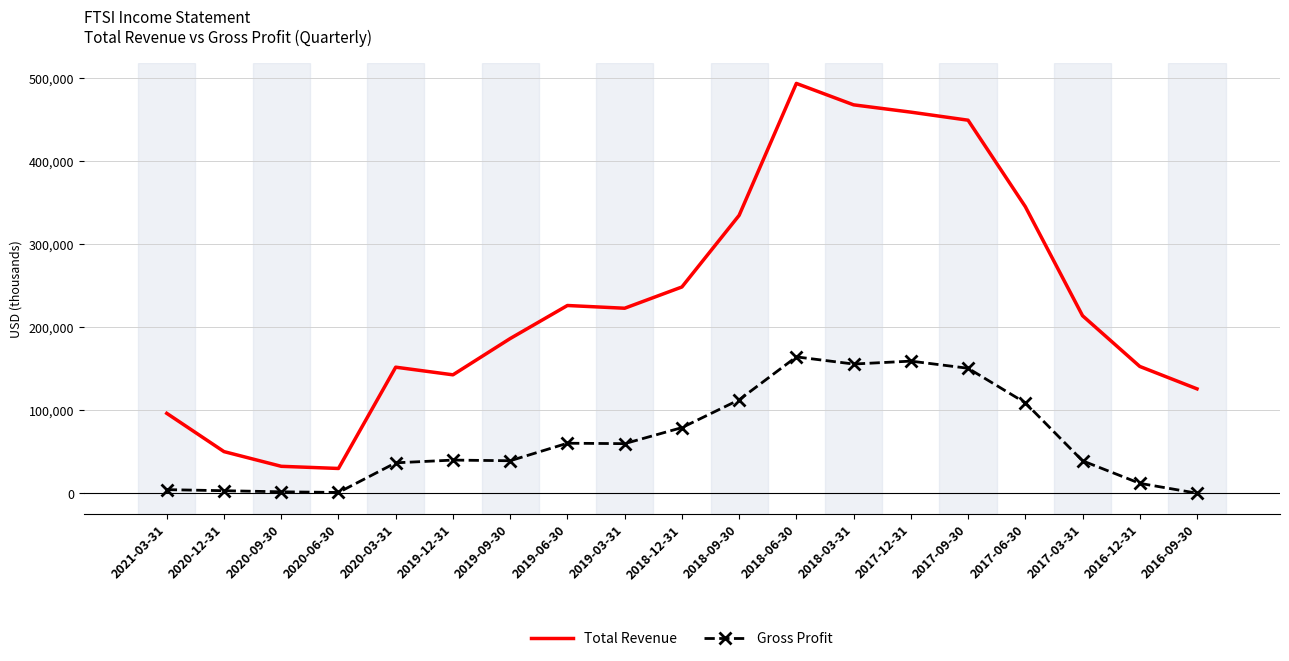

Rank the series by their maximum value, from highest to lowest.

Total Revenue, Gross Profit